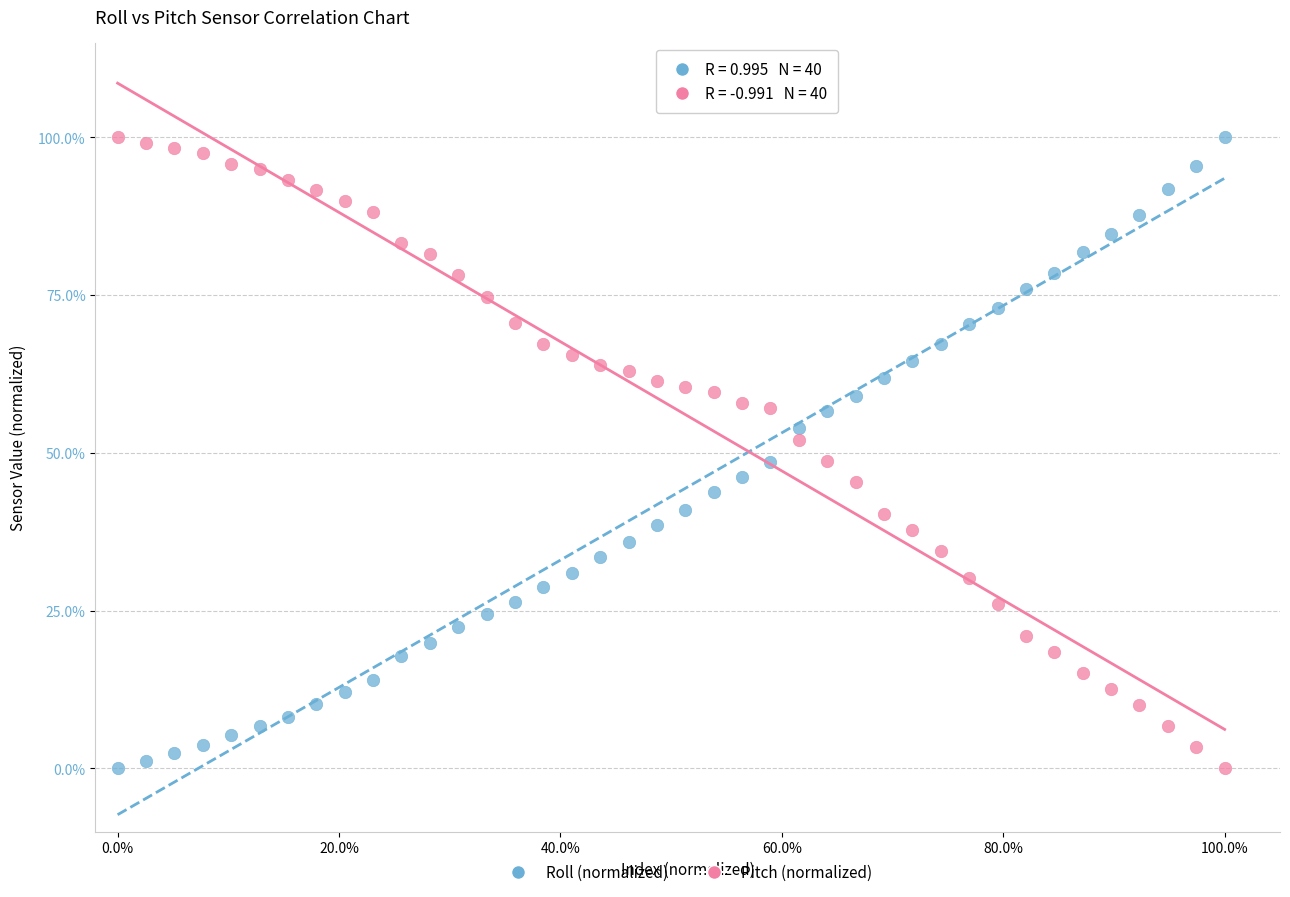

What are all the series names shown in the legend?

Roll (normalized), Pitch (normalized)